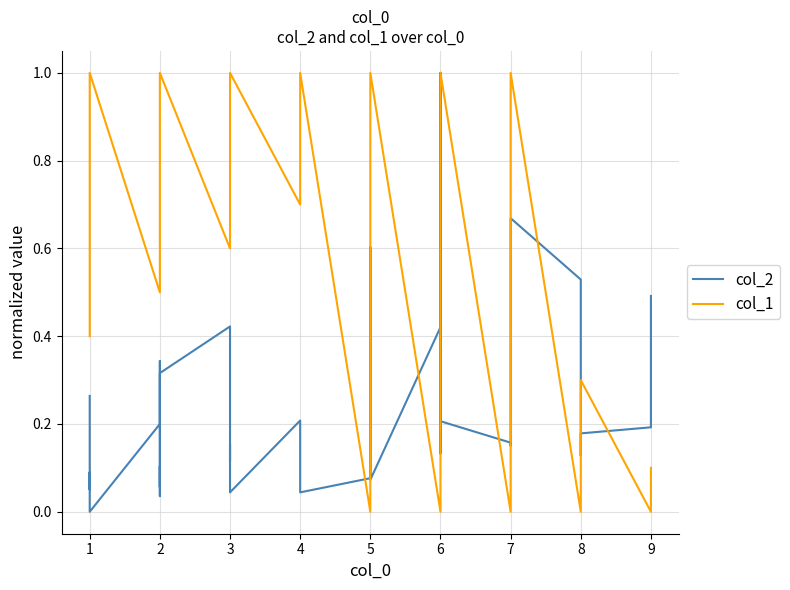

List the series in order of their overall mean, highest first.

col_1, col_2